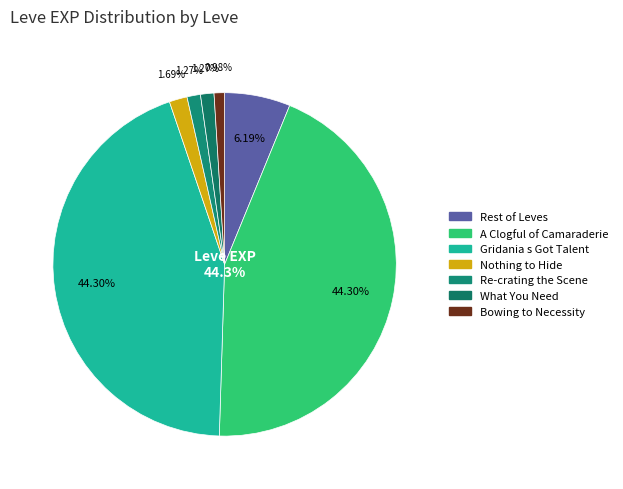

Does Bowing to Necessity represent more than half of the total?

No